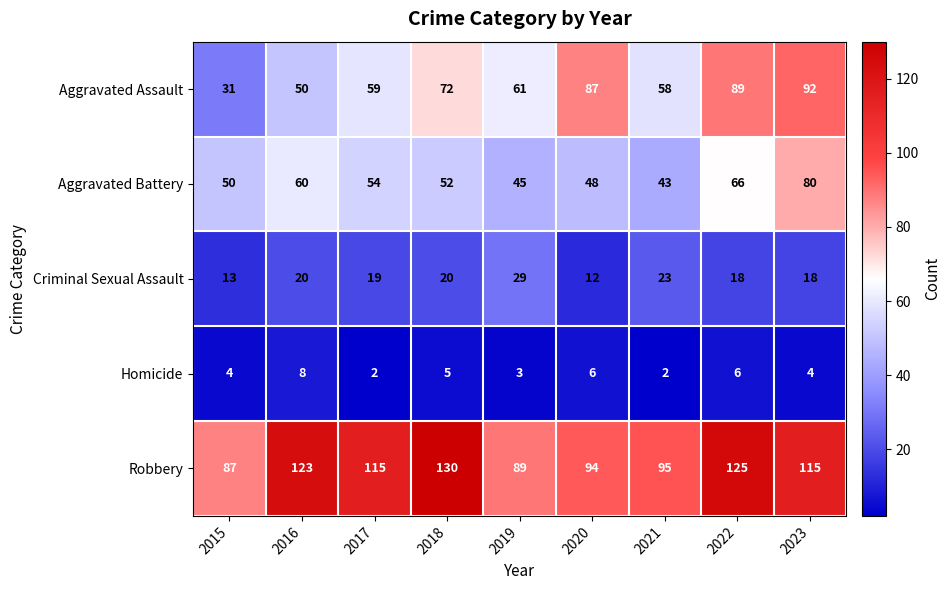

At 2017, list the series in order from smallest to largest.

Homicide, Criminal Sexual Assault, Aggravated Battery, Aggravated Assault, Robbery